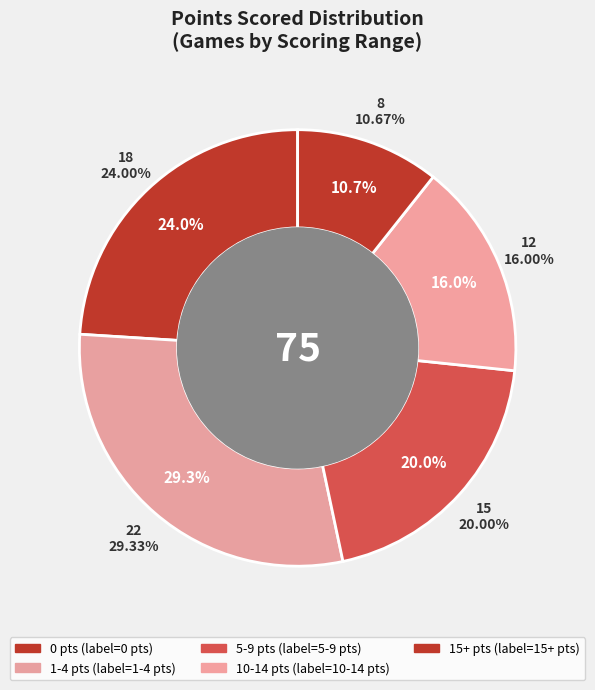

What is the change in value from 5-9 pts to 15+ pts?

-7